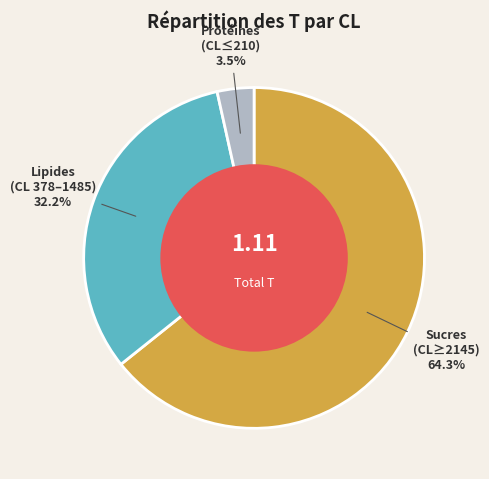

Which category has the smallest portion of the pie?

Protéines (CL≤210)